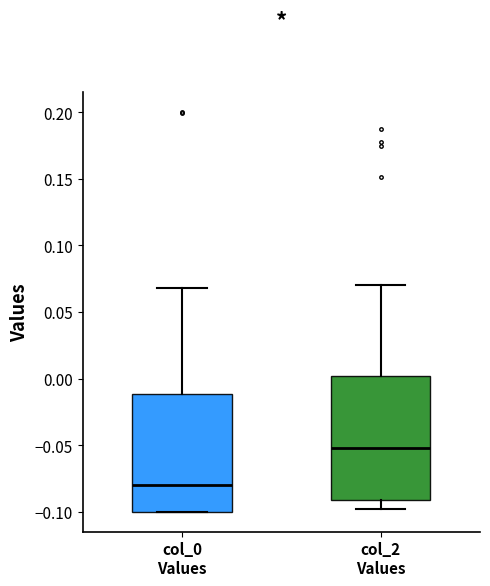

Reading left to right, read every box against the y-axis: the position of its median line, the range the box covers, and the ends of its whiskers. The values are not printed on the chart, so give them approximately, as read against the axis.

col_0 Values: median -0.08, box -0.10 to -0.01, whiskers -0.10 to 0.07
col_2 Values: median -0.05, box -0.09 to 0.00, whiskers -0.10 to 0.07